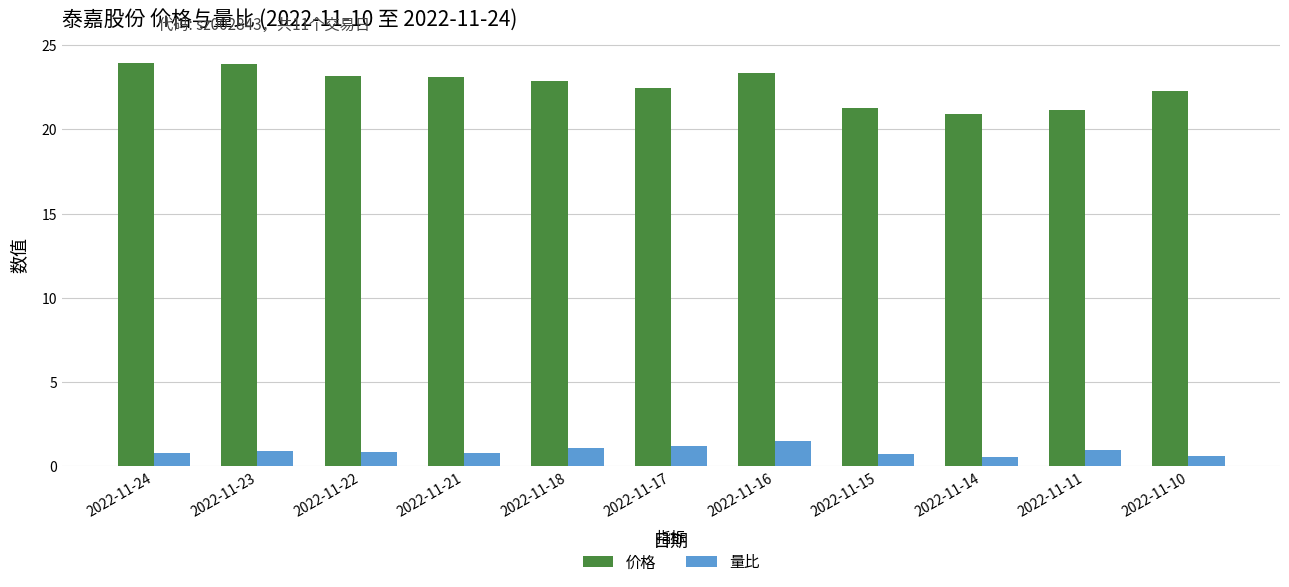

What is the difference between the 价格 values at 2022-11-21 and 2022-11-18?

0.3